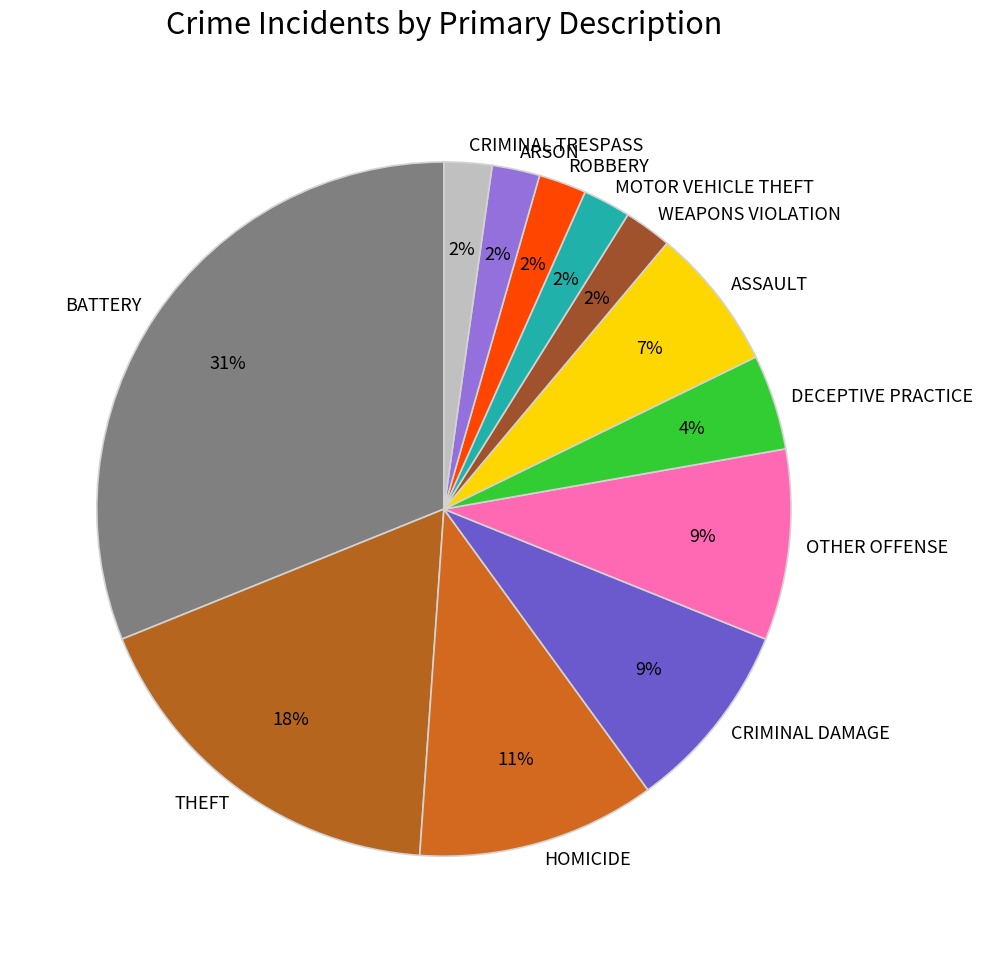

To the nearest percent, what is the average slice percentage?

8%